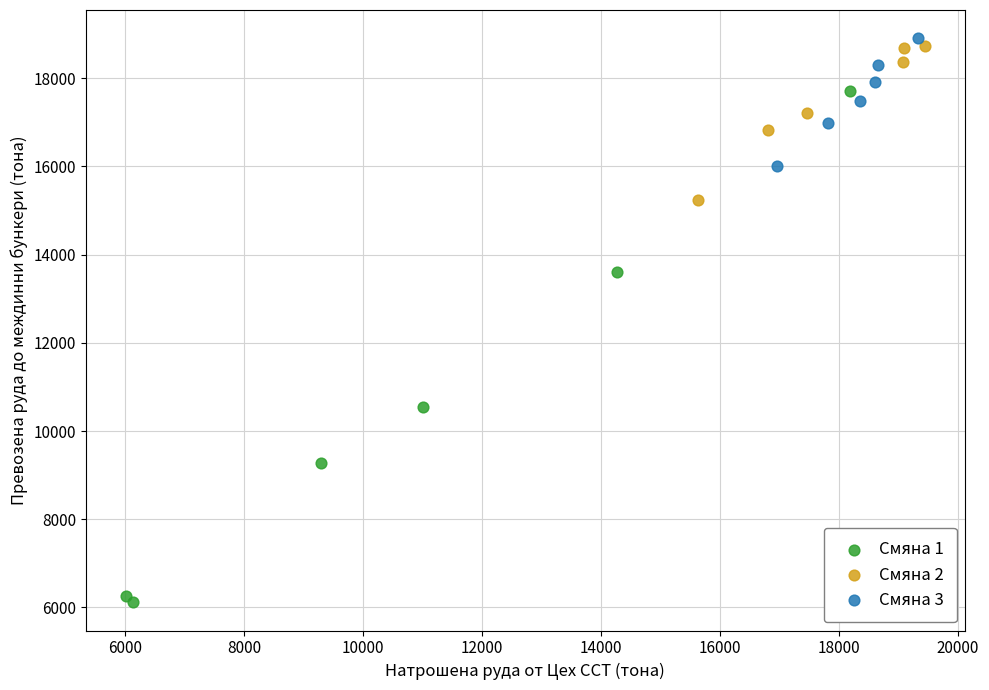

Which series contains the lowest Y value?

Смяна 1